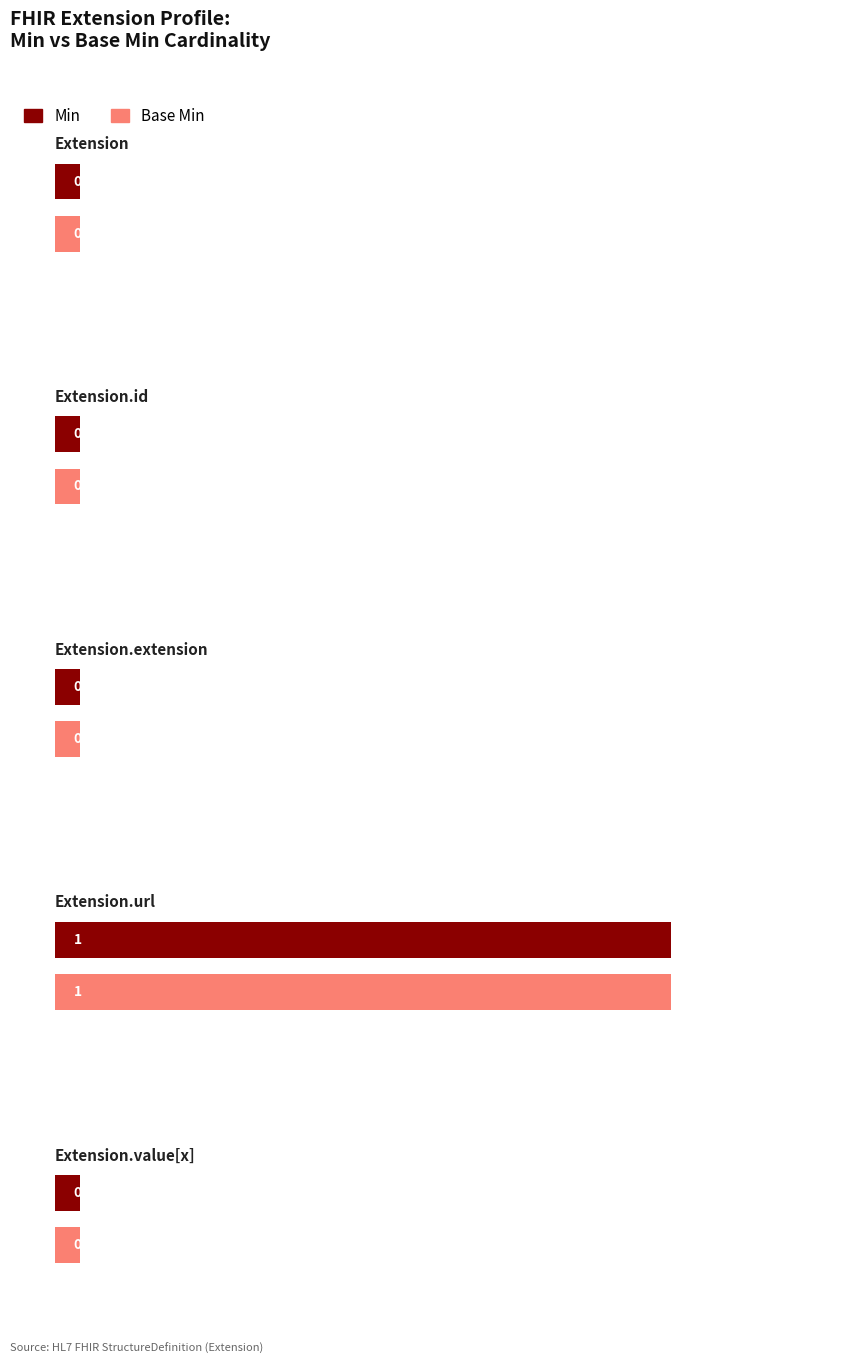

How many positive values does the Min series have?

1